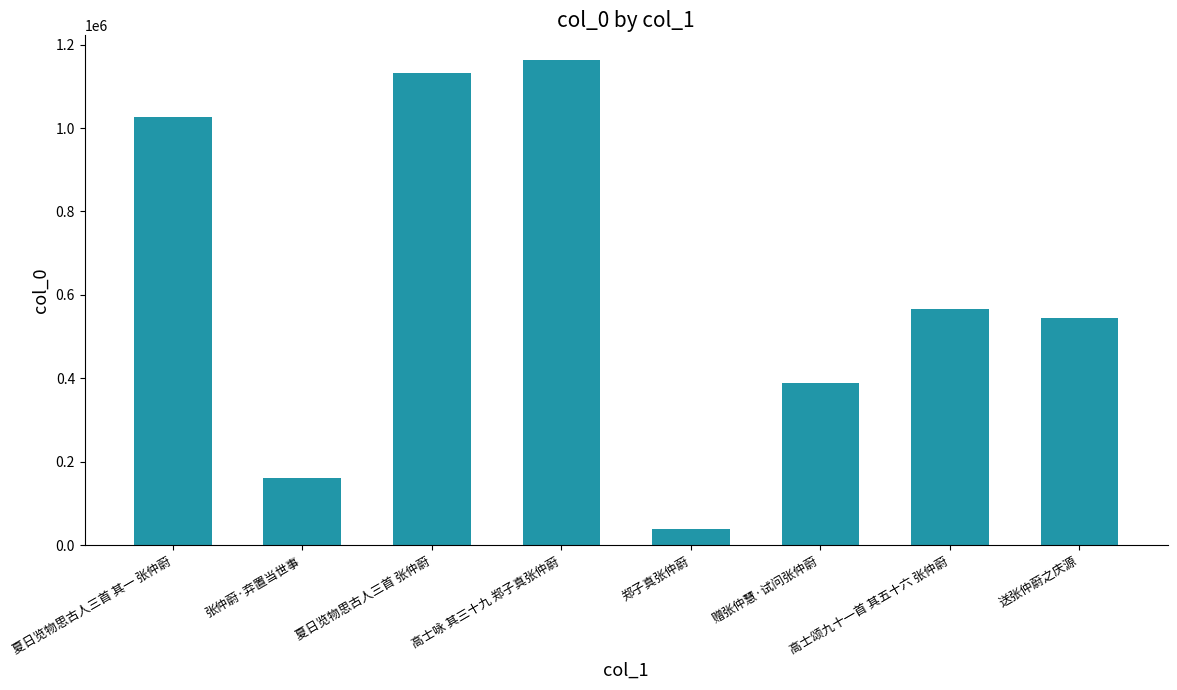

The chart shows a value of 1026830 at 夏日览物思古人三首 其一 张仲蔚. True or false?

True